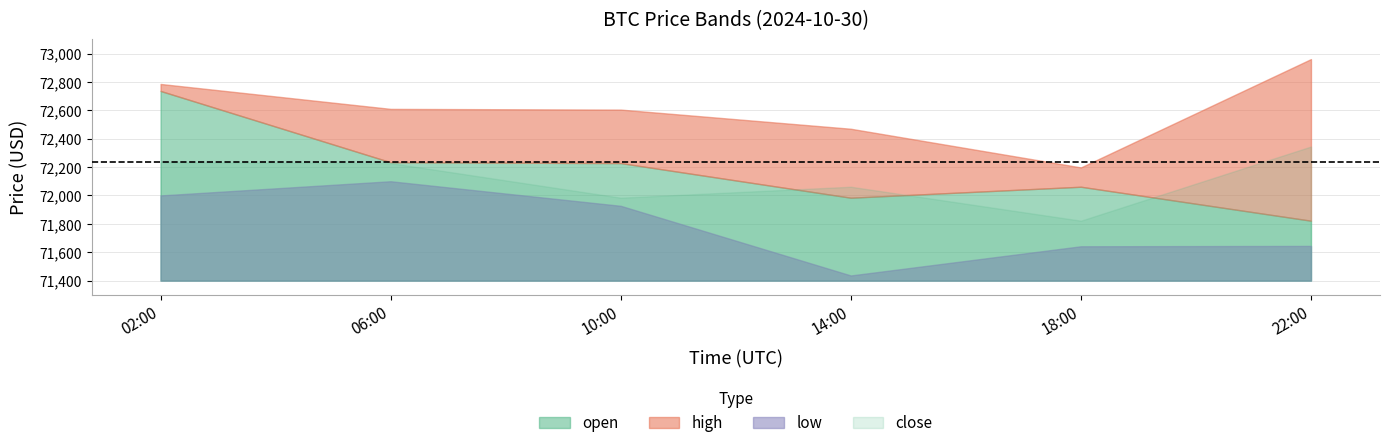

What is the sum of the close values at 02:00 and 22:00?

144578.7